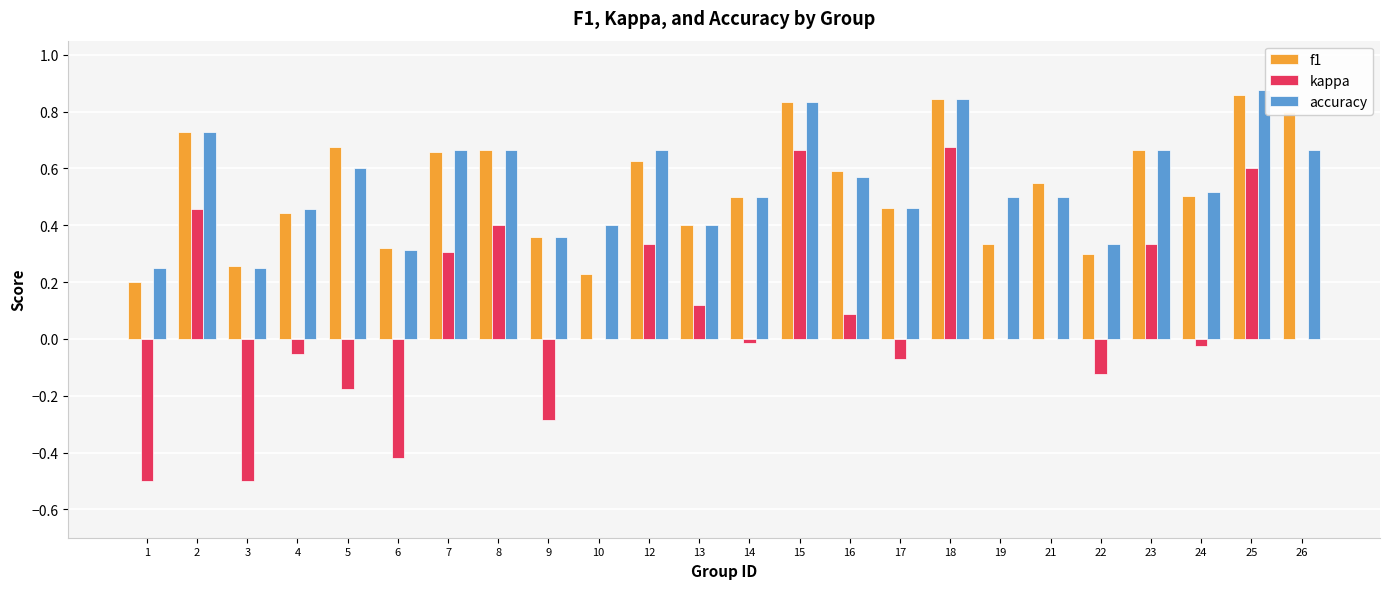

What is the sum of all kappa values?

1.8